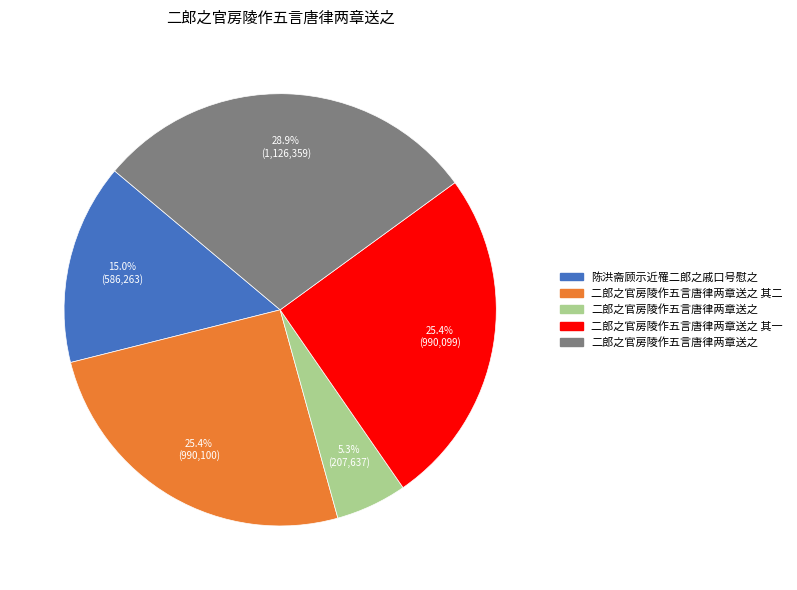

Is there a majority slice in this chart?

No